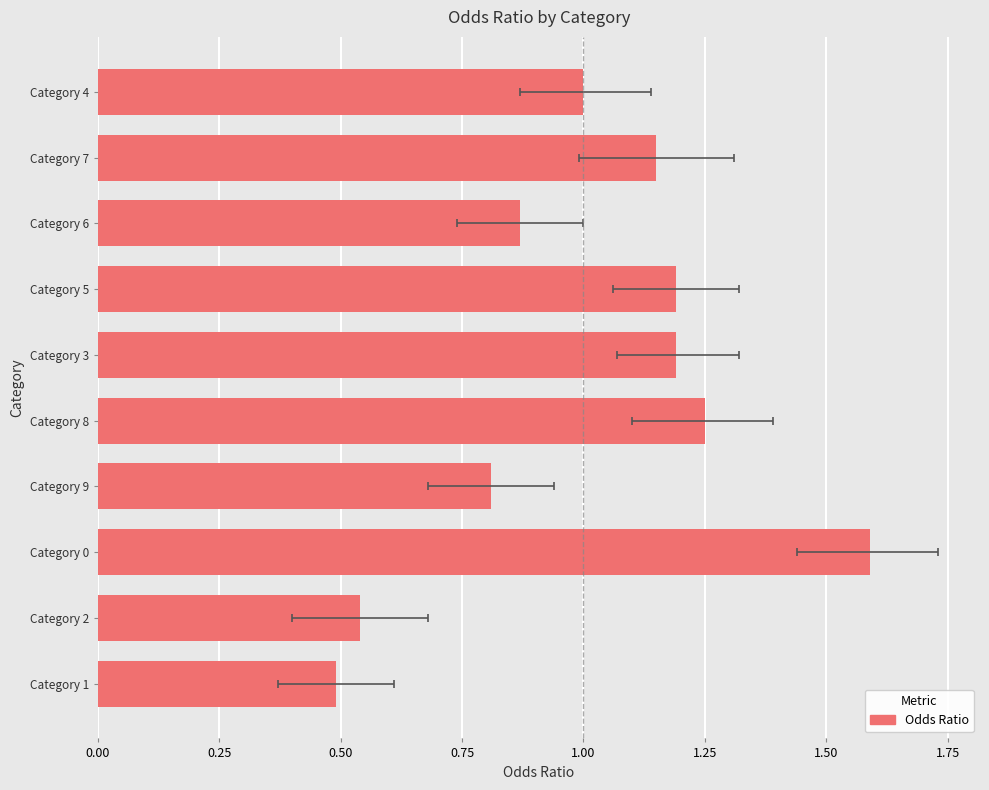

True or false: the data shows 0.5 at Category 0.

False